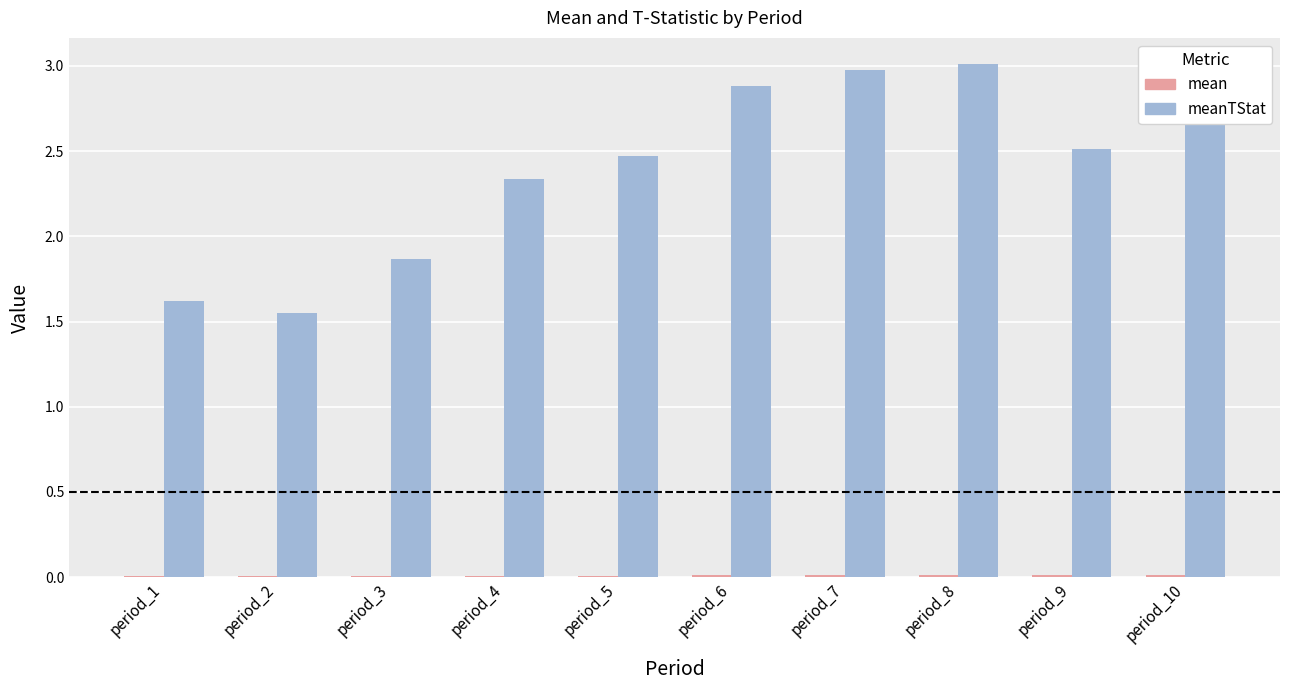

At which category is the sum across all series the highest?

period_8